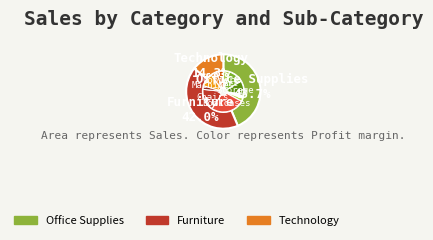

Is the sum of Paper and Storage greater than half?

No